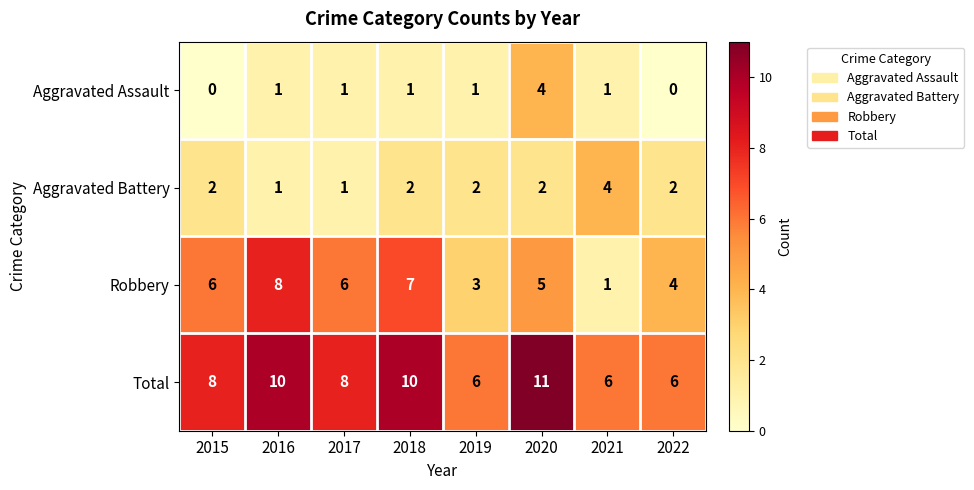

How many series are shown in this chart?

4